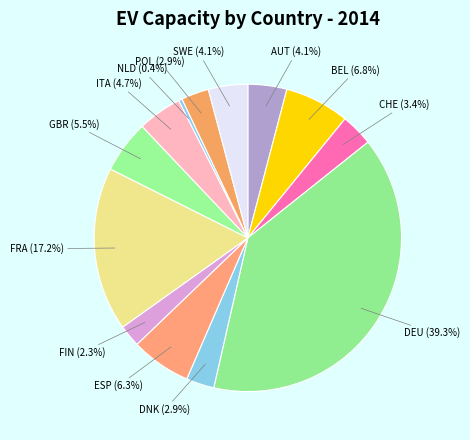

Combined, do DNK (2.9%) and CHE (3.4%) account for over 50%?

No